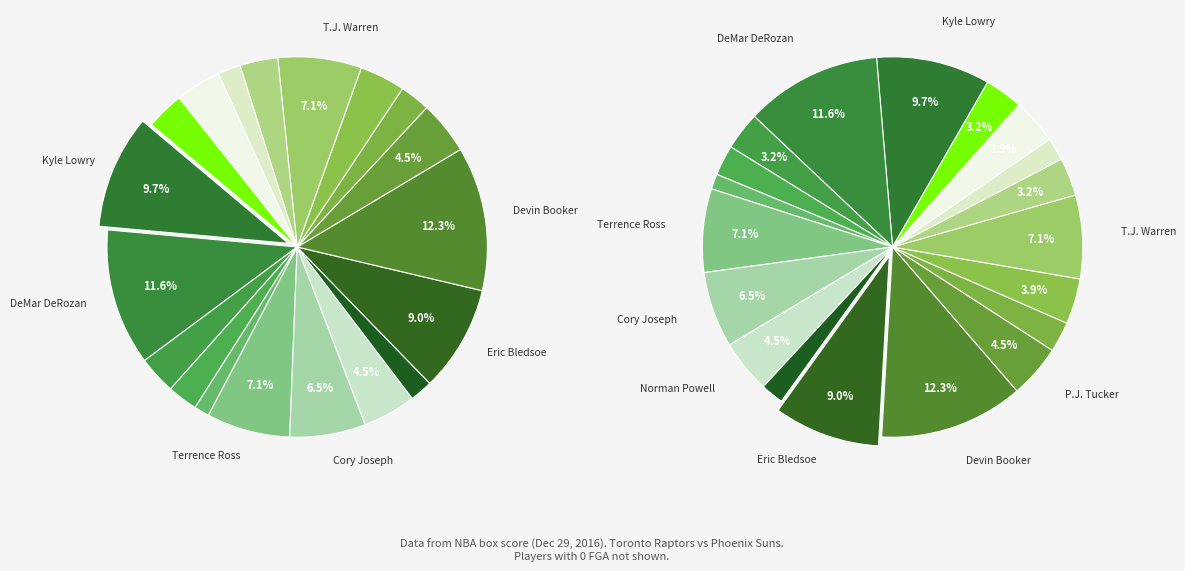

Approximately how many times larger is the value at Cory Joseph compared to Patrick Patterson?

3.3